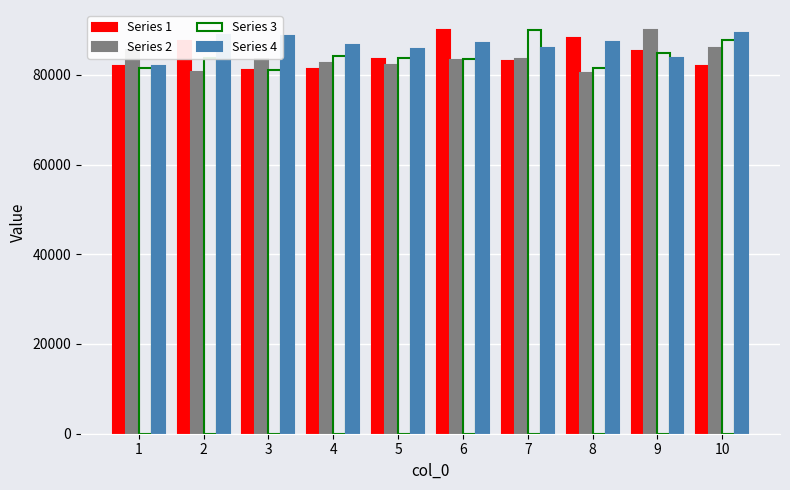

What is the difference between the highest and lowest values at 1?

4147.8